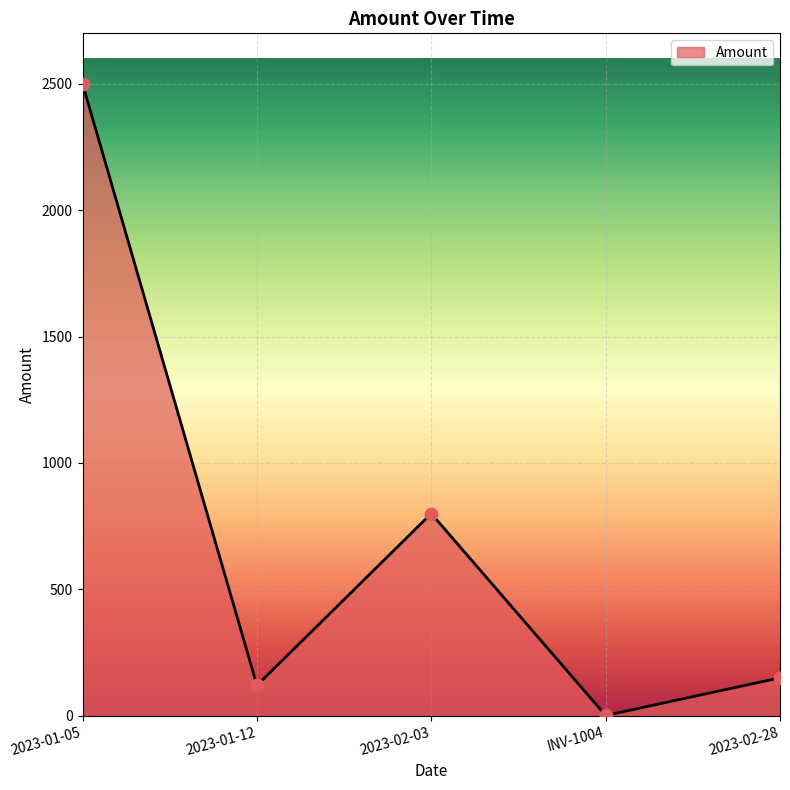

Which has a higher value, 2023-02-28 or 2023-02-03?

2023-02-03